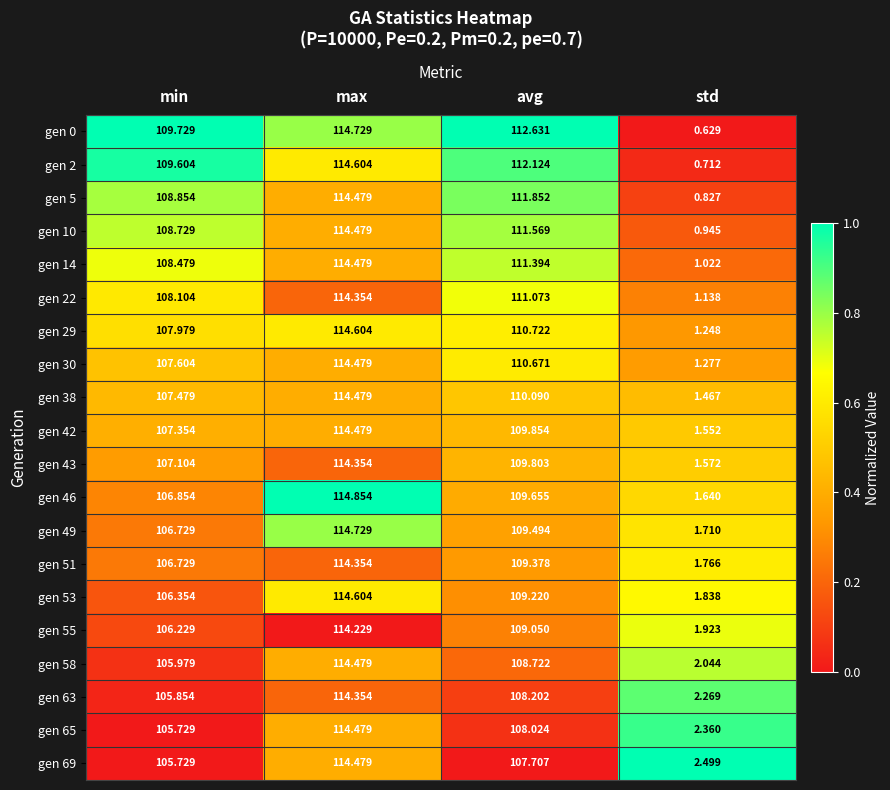

At which label does gen 51 first exceed 109?

max